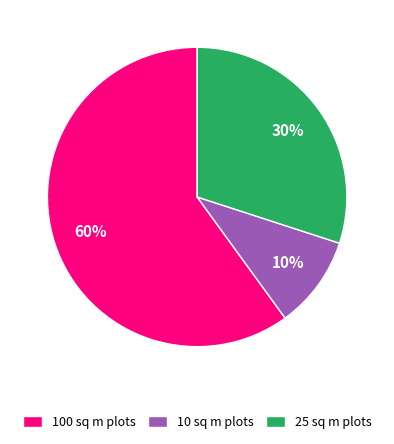

To the nearest percent, what is the difference between the largest and smallest slice percentages?

50%